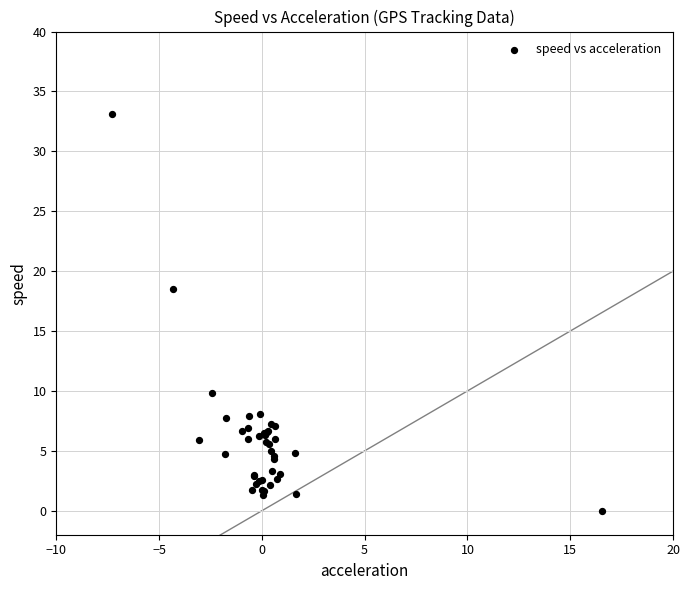

What Y value in the scatter plot is closest to 16?

18.5